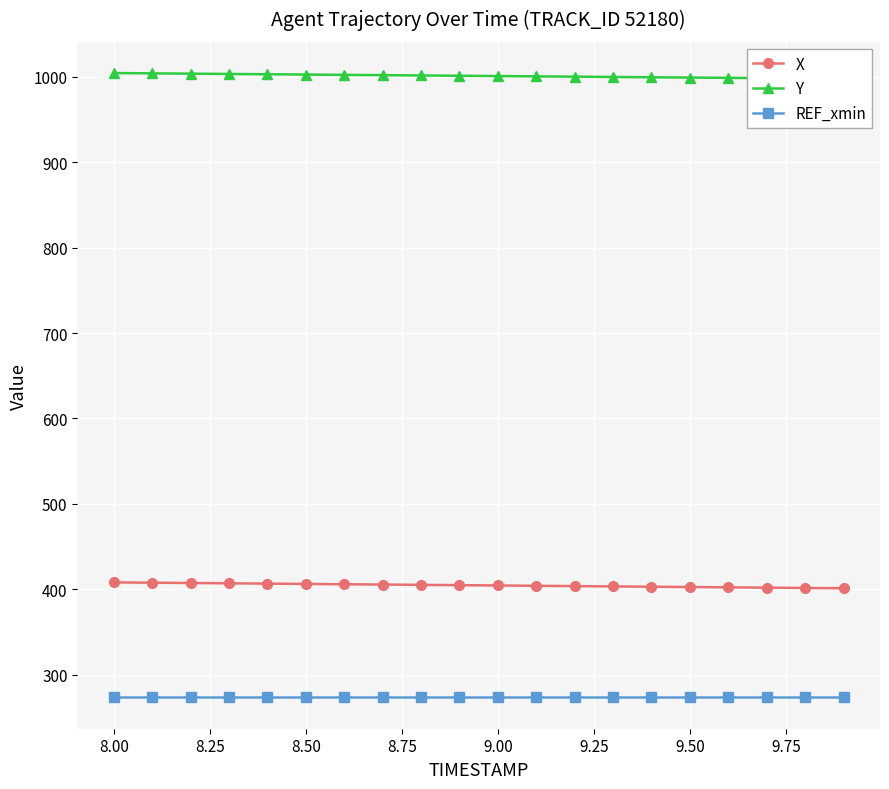

How many lines are shown in the chart?

3